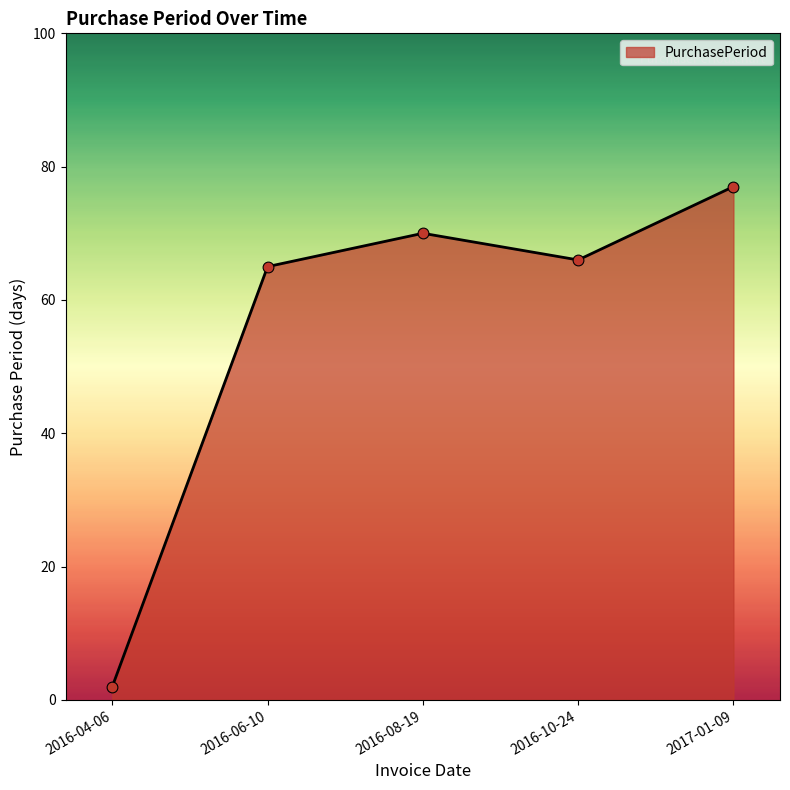

Which has a higher value, 2016-04-06 or 2016-06-10?

2016-06-10